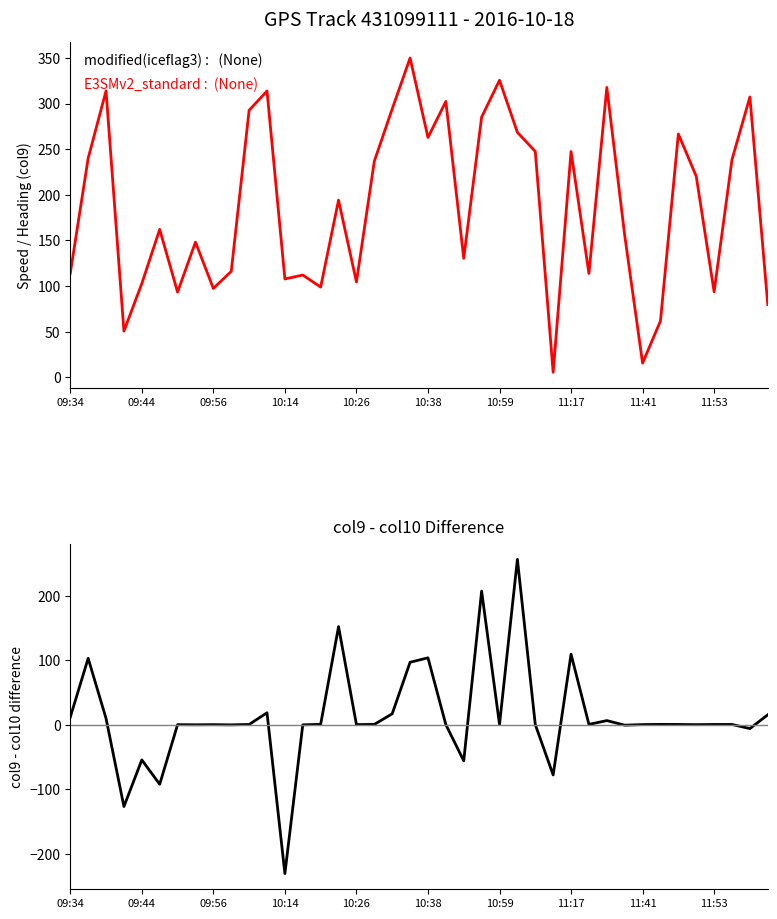

Does the chart display data point markers on the line(s)?

No